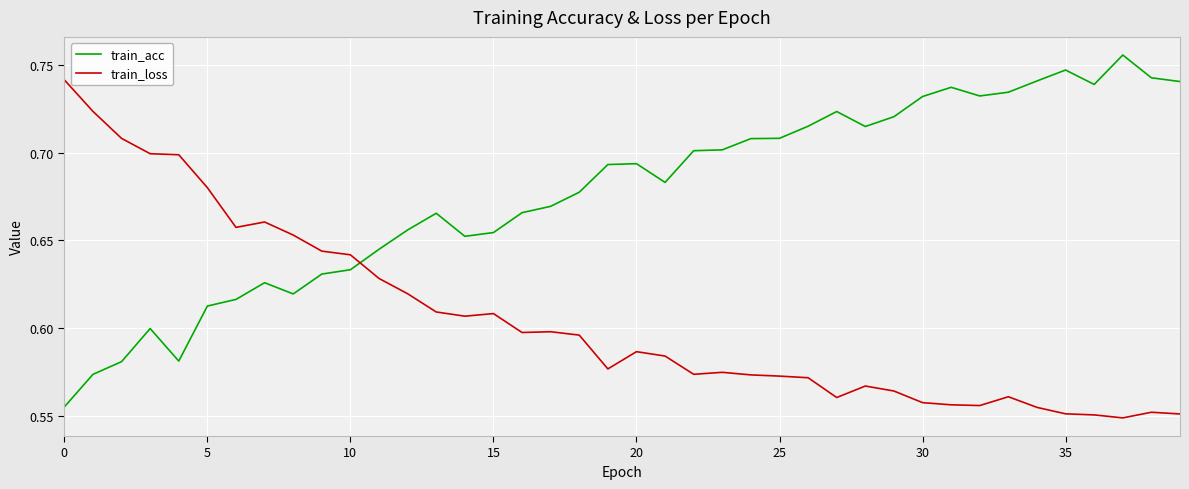

List the series in order of their peak value, lowest first.

train_loss, train_acc